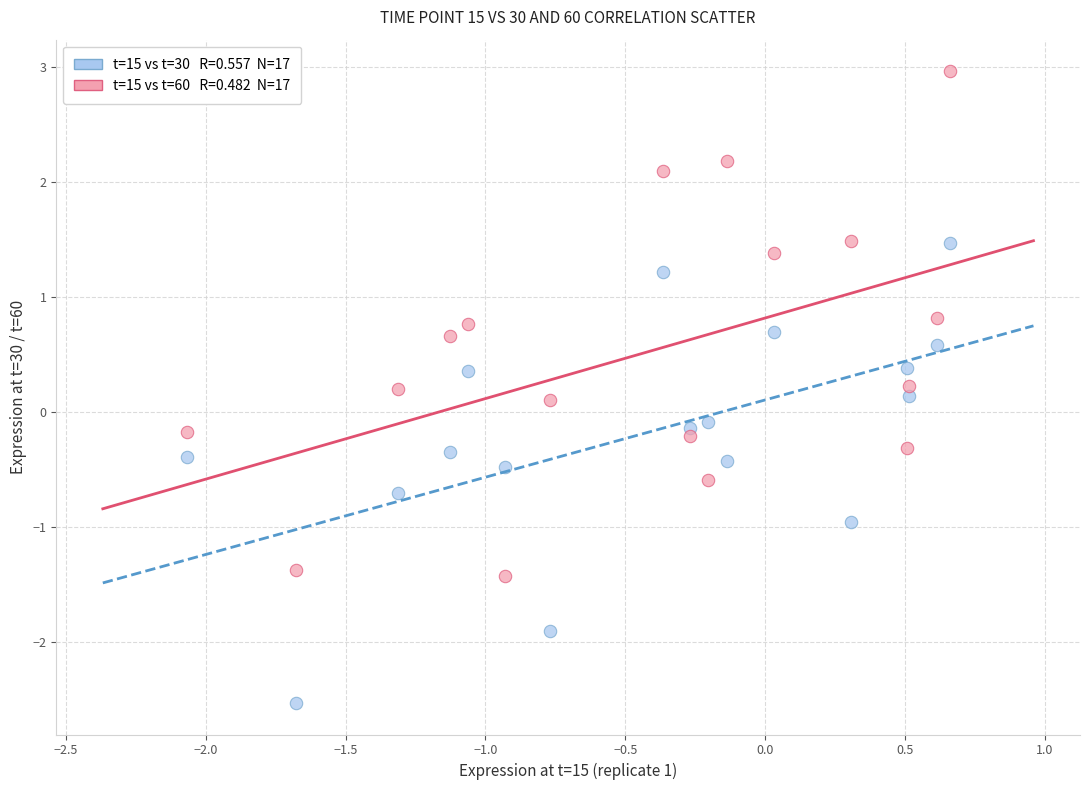

Across all data points, what is the range of Y values (max minus min)?

5.5